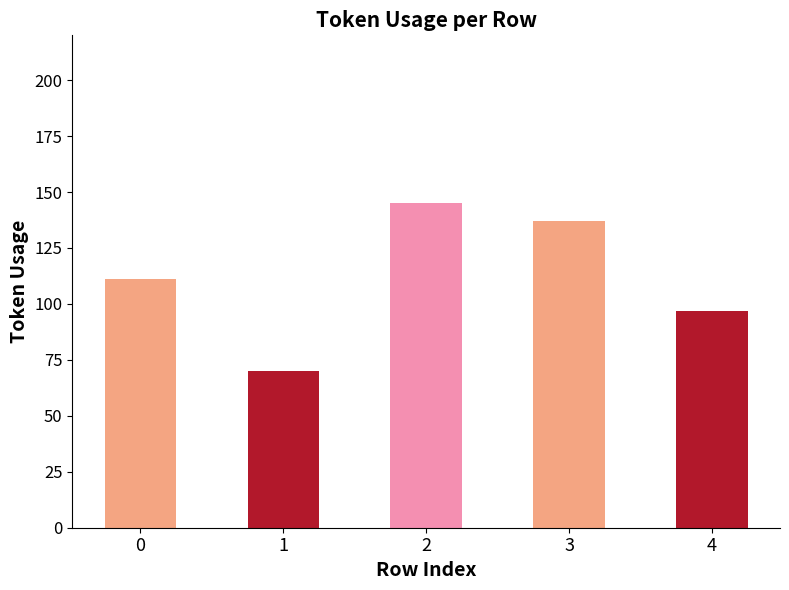

At which category does the chart reach its minimum across all series?

1